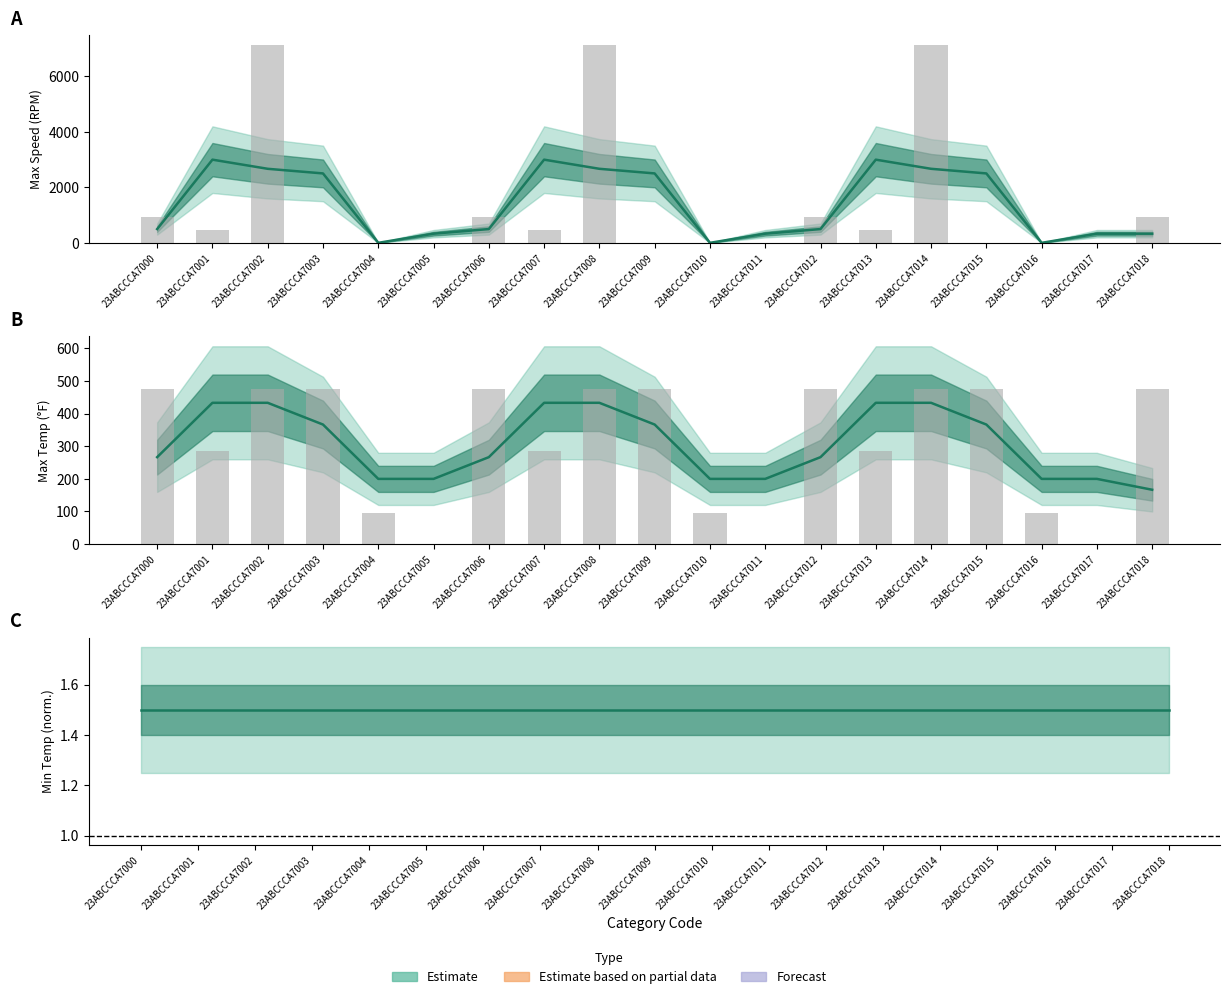

At how many categories does at least one series exceed 3494?

3